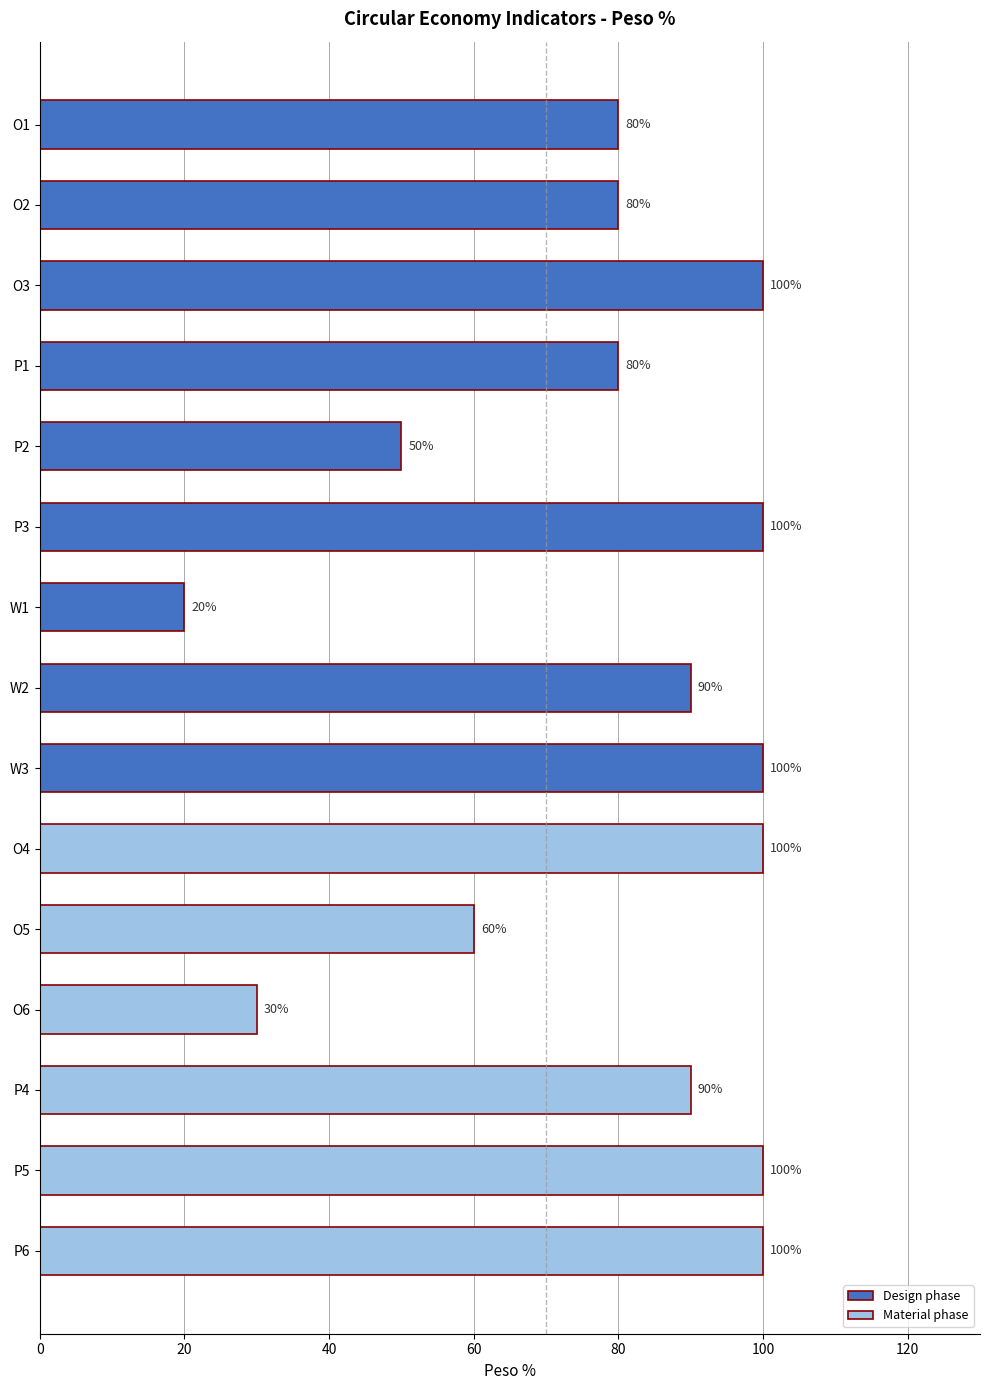

How many bars are there in total?

15